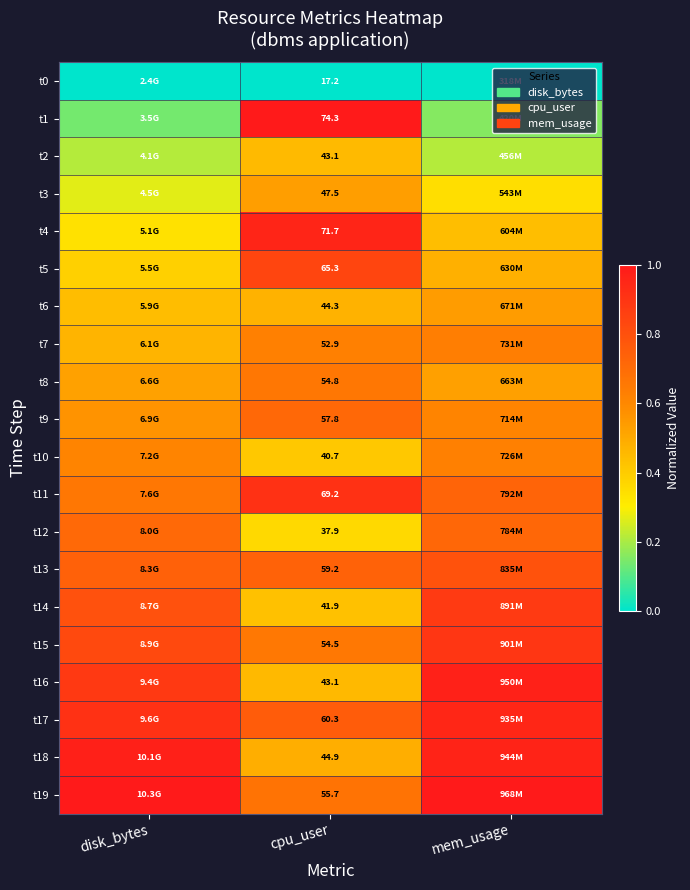

What is the spread (max minus min) of values at cpu_user?

57.1